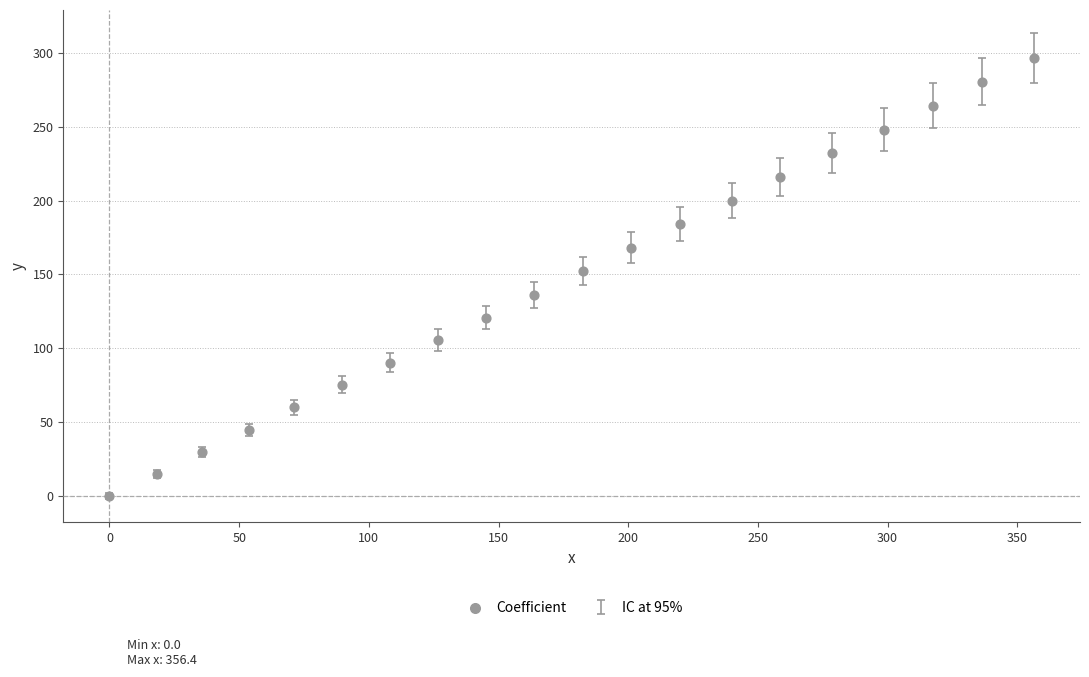

What is the range of X values (max minus min)?

356.4